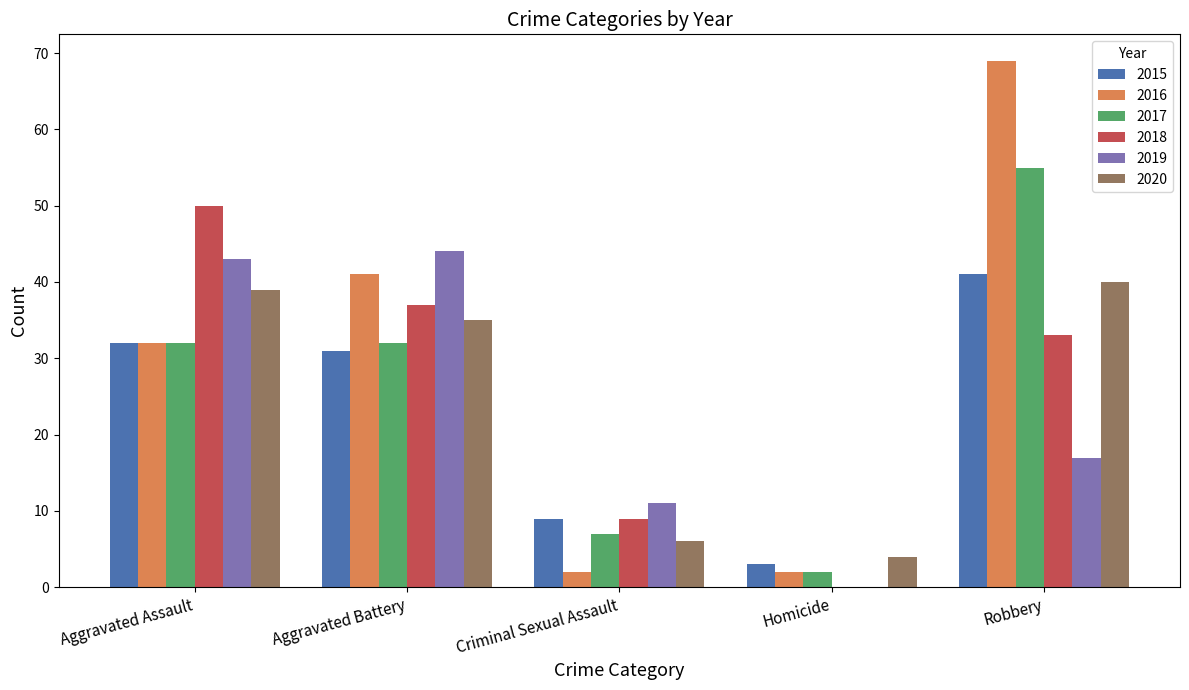

How many groups of bars are there?

5